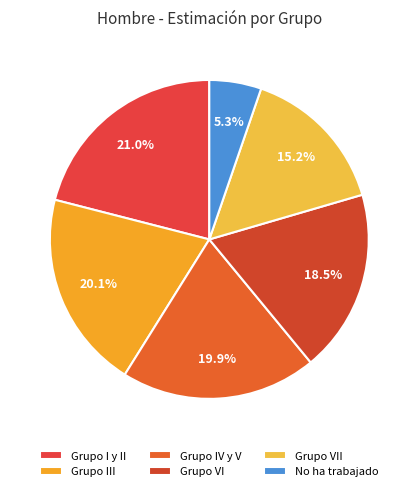

What is the largest slice in the pie chart?

Grupo I y II